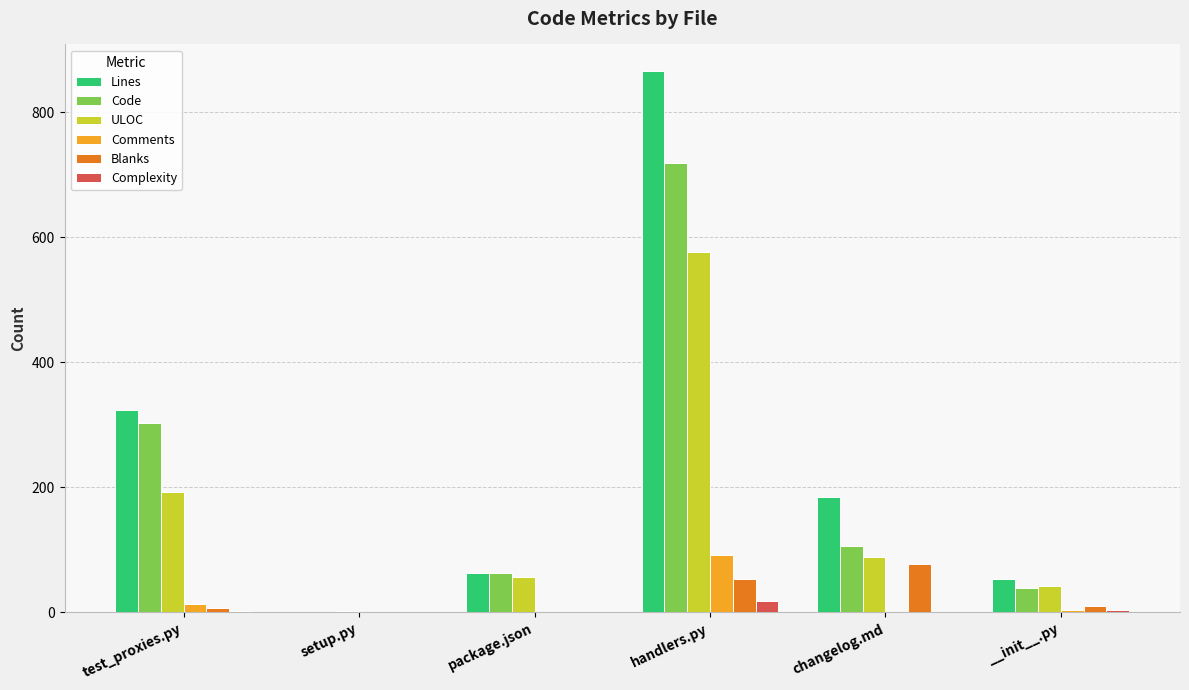

Between test_proxies.py and package.json, which series saw the biggest shift?

Lines